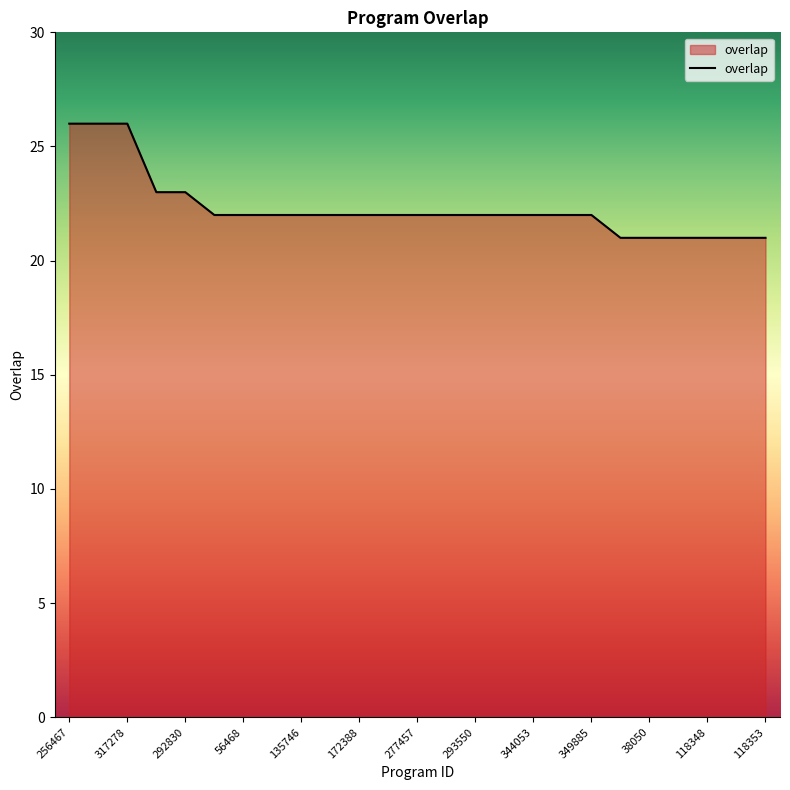

What is the difference between the maximum and minimum values?

5